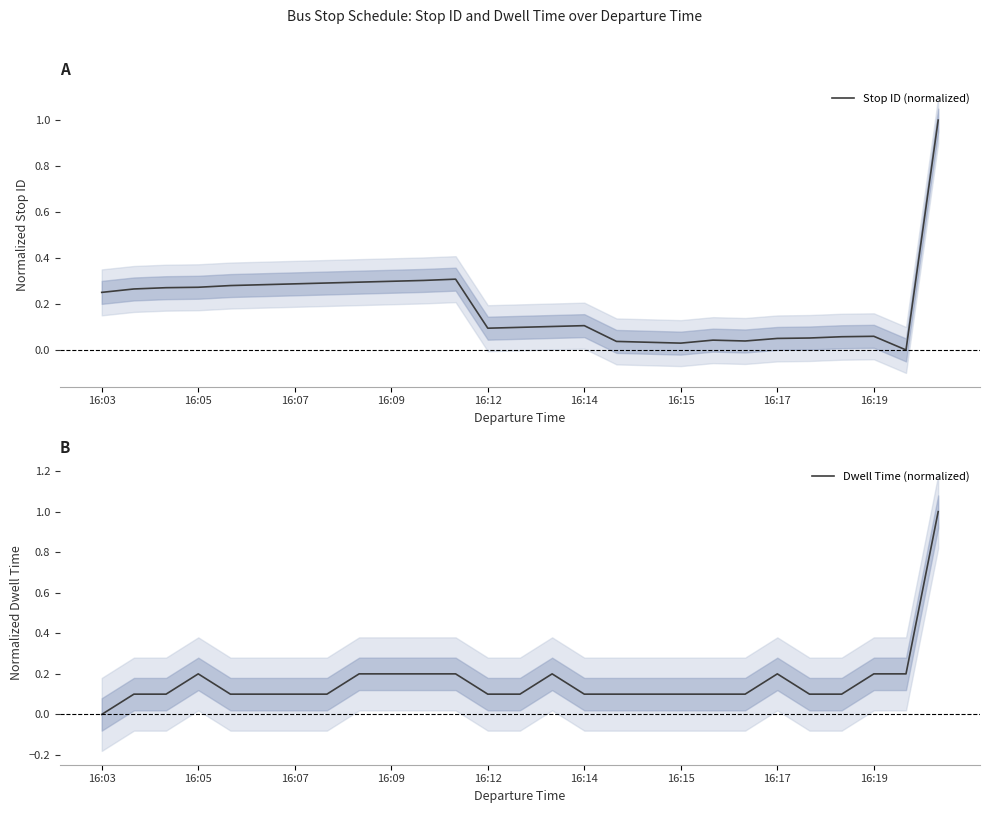

Is it true that Stop ID (normalized) equals 0.4 at 16:09?

False